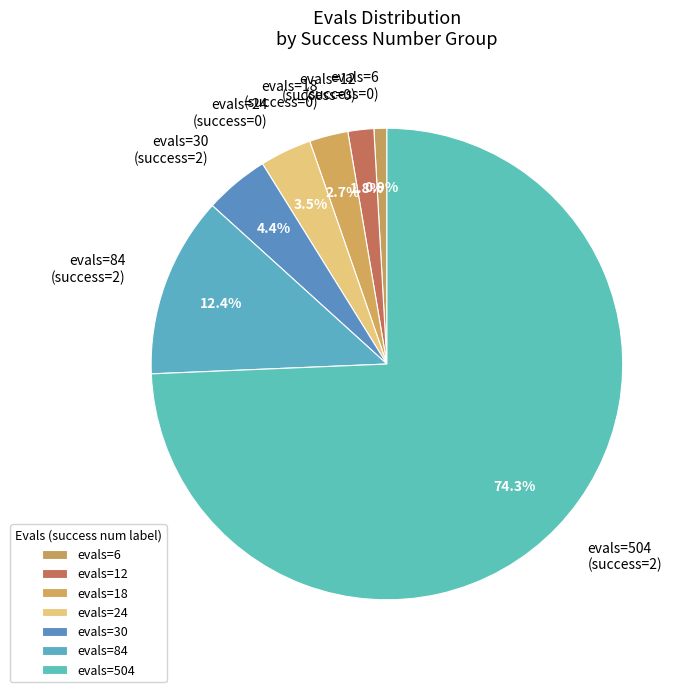

Count the number of slices in the pie.

7